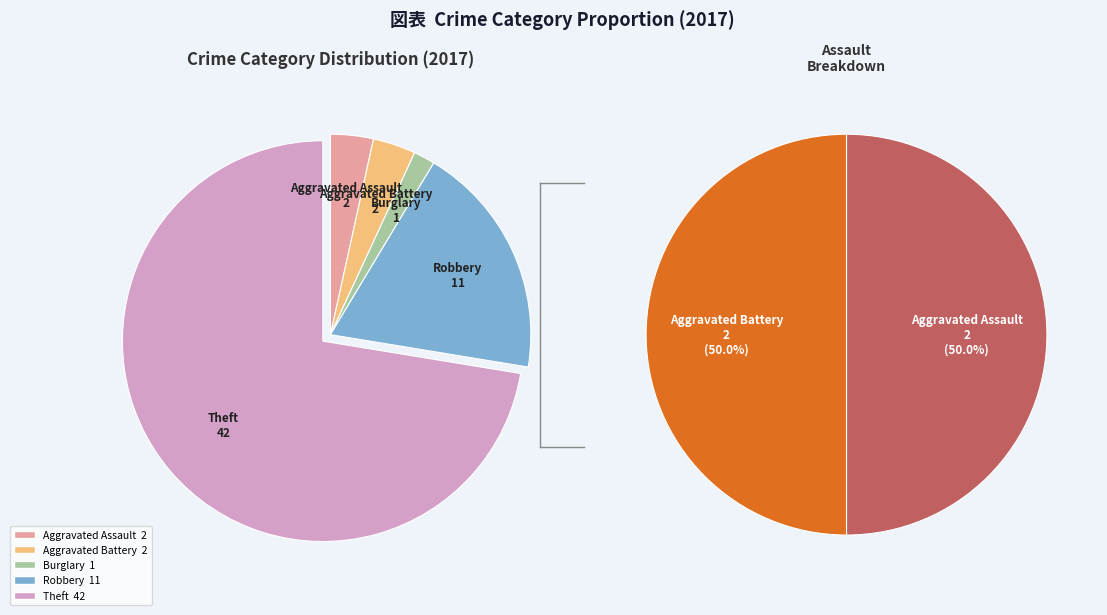

To the nearest percent, what is the difference between the Burglary and Robbery slice percentages?

17%